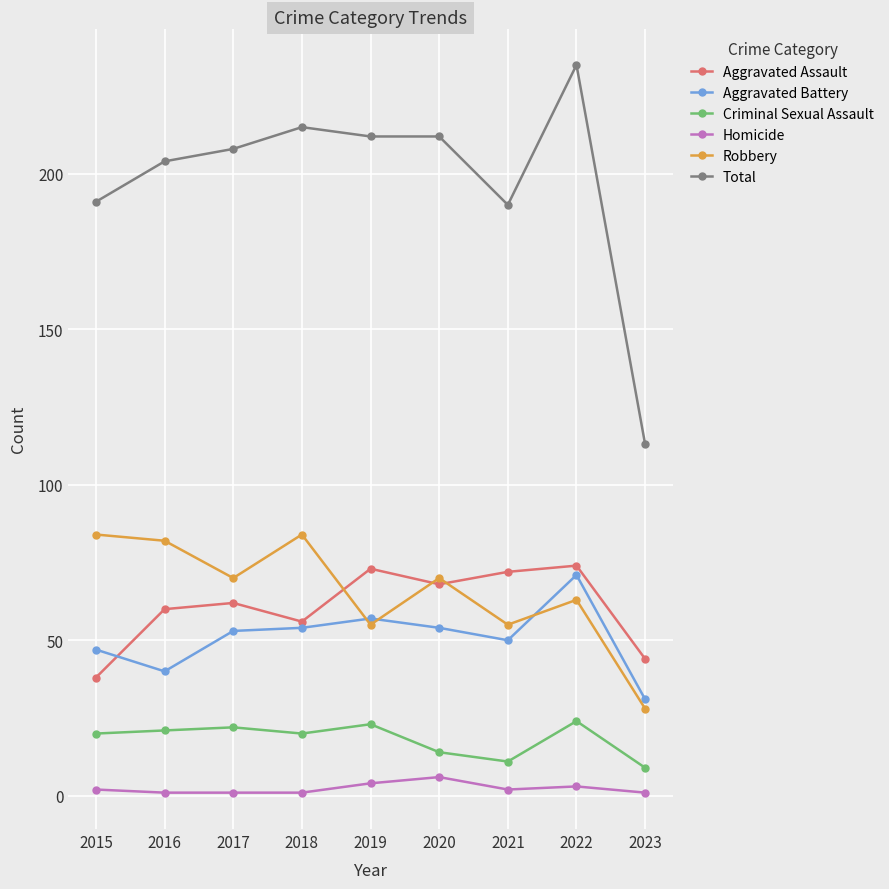

What is the sum of the Aggravated Battery values at 2022 and 2020?

125